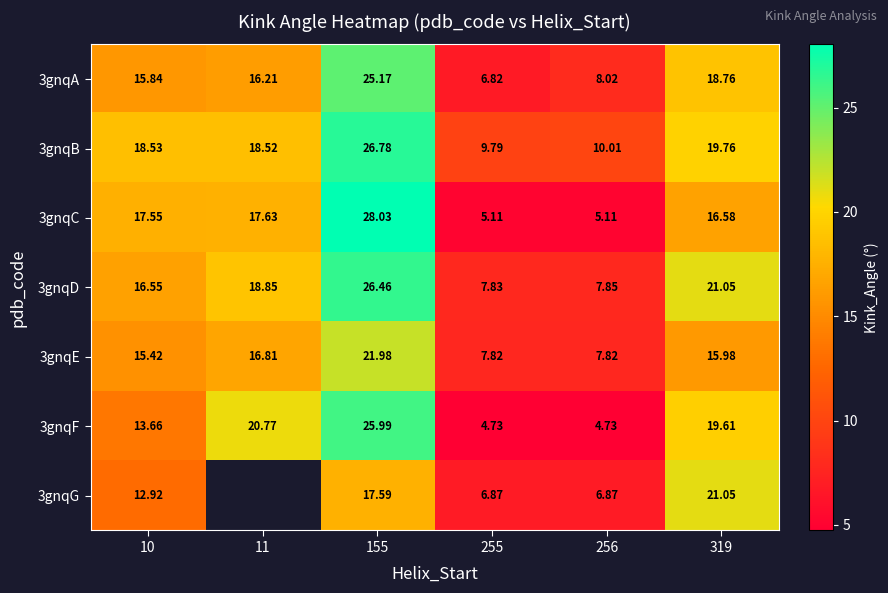

Is the value of 3gnqE at 255 greater than the value of 3gnqB at 11?

No